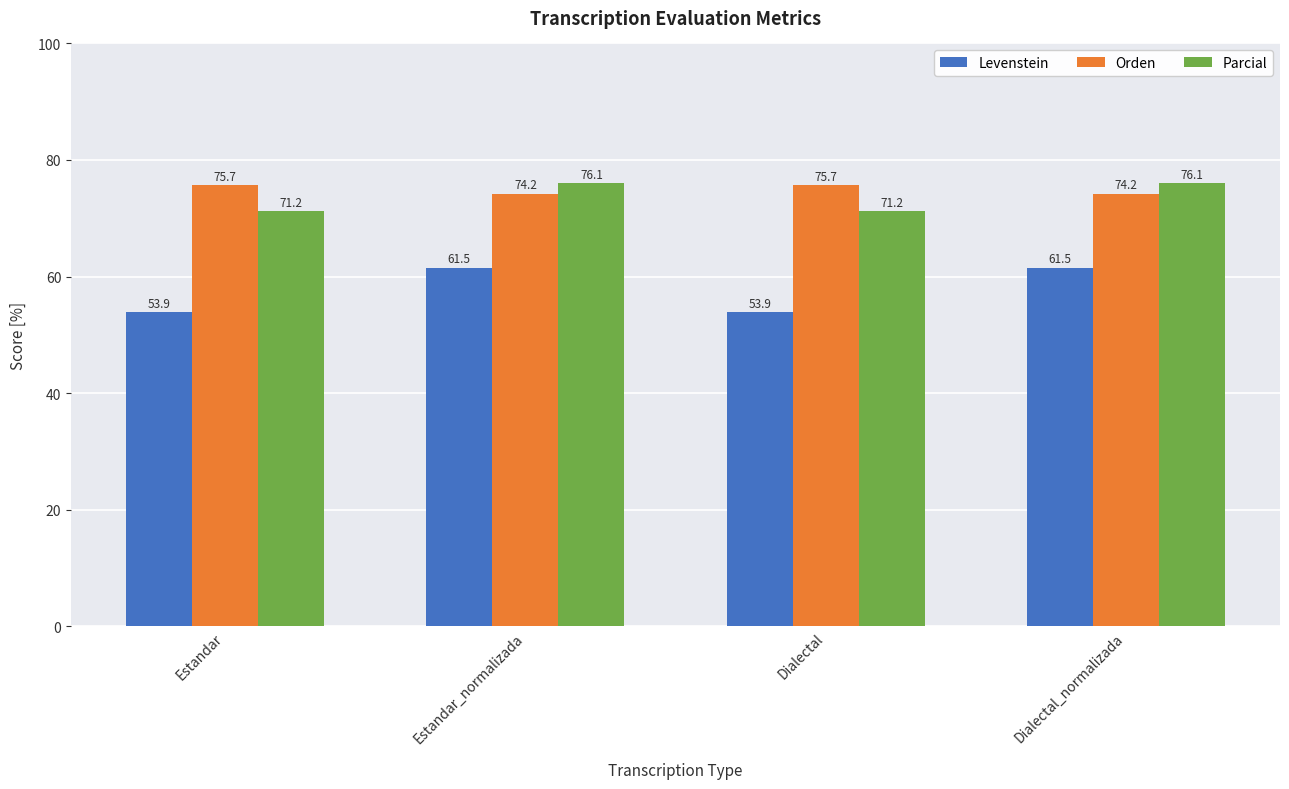

Is it true that Orden equals 112.8 at Estandar_normalizada?

False